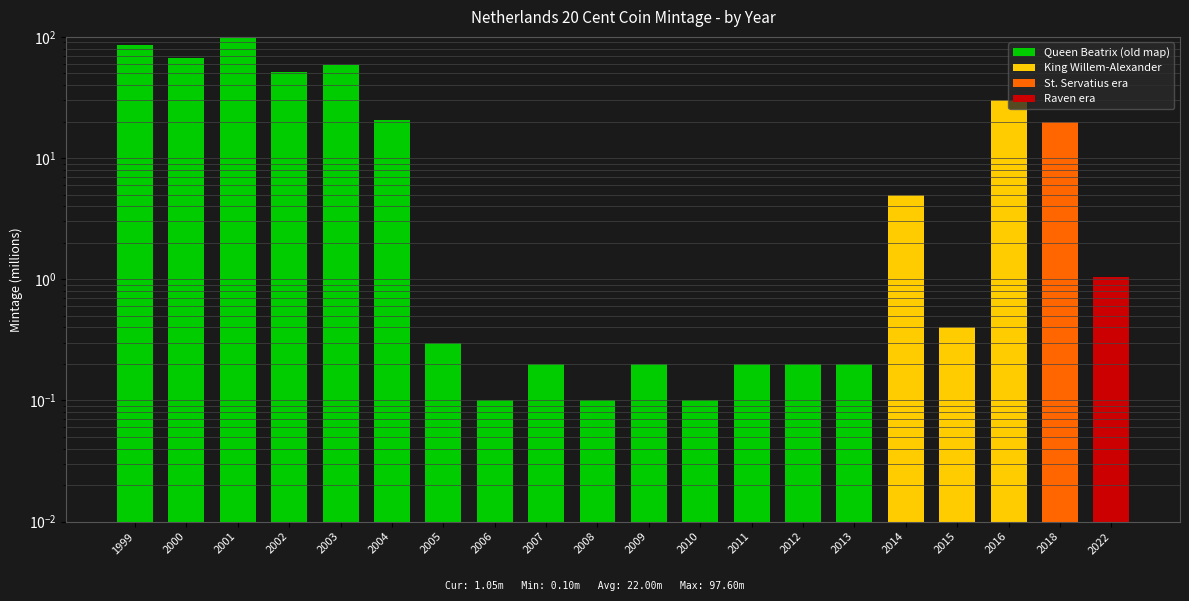

True or false: the data shows 0.5 at 2015.

False